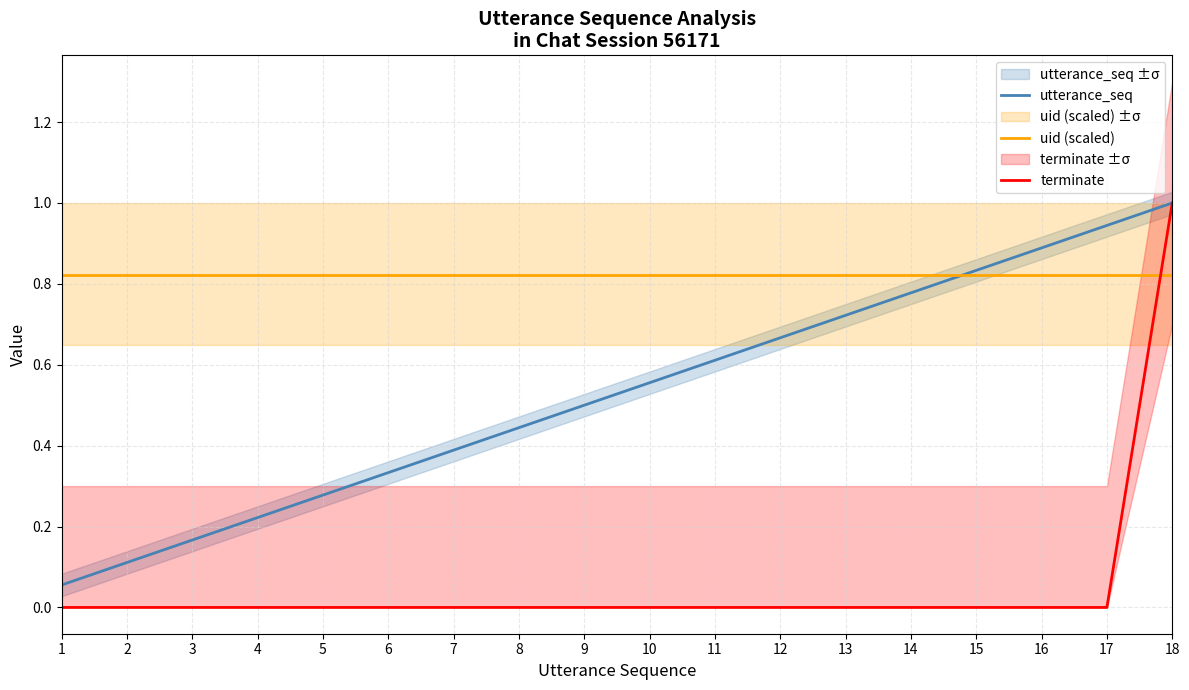

What is the difference between the maximum and minimum values in the terminate series?

1.0